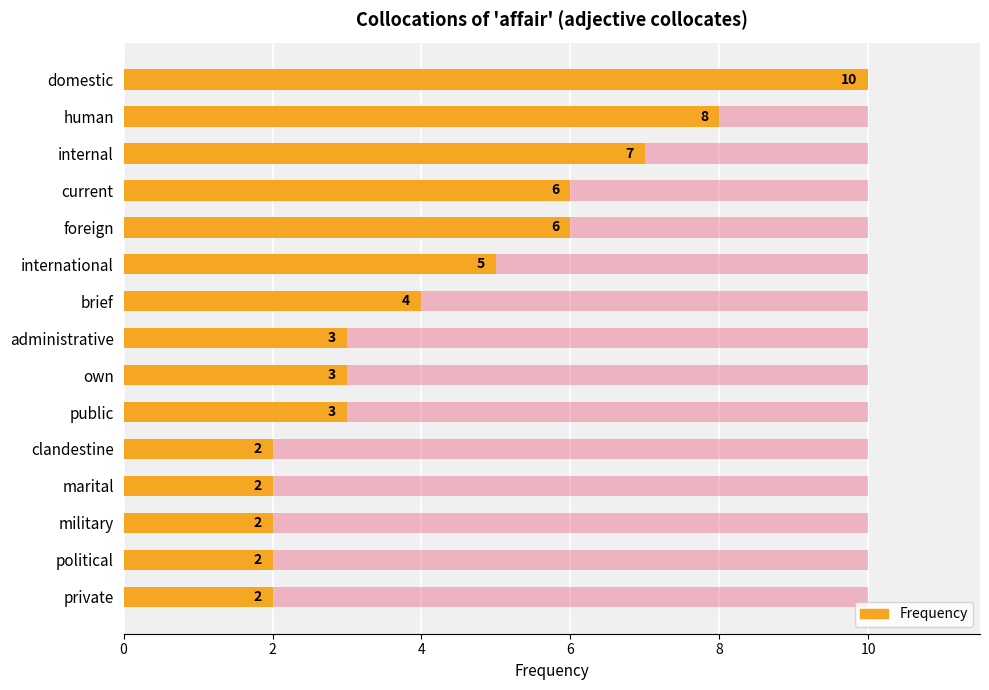

What is the greatest value displayed?

10